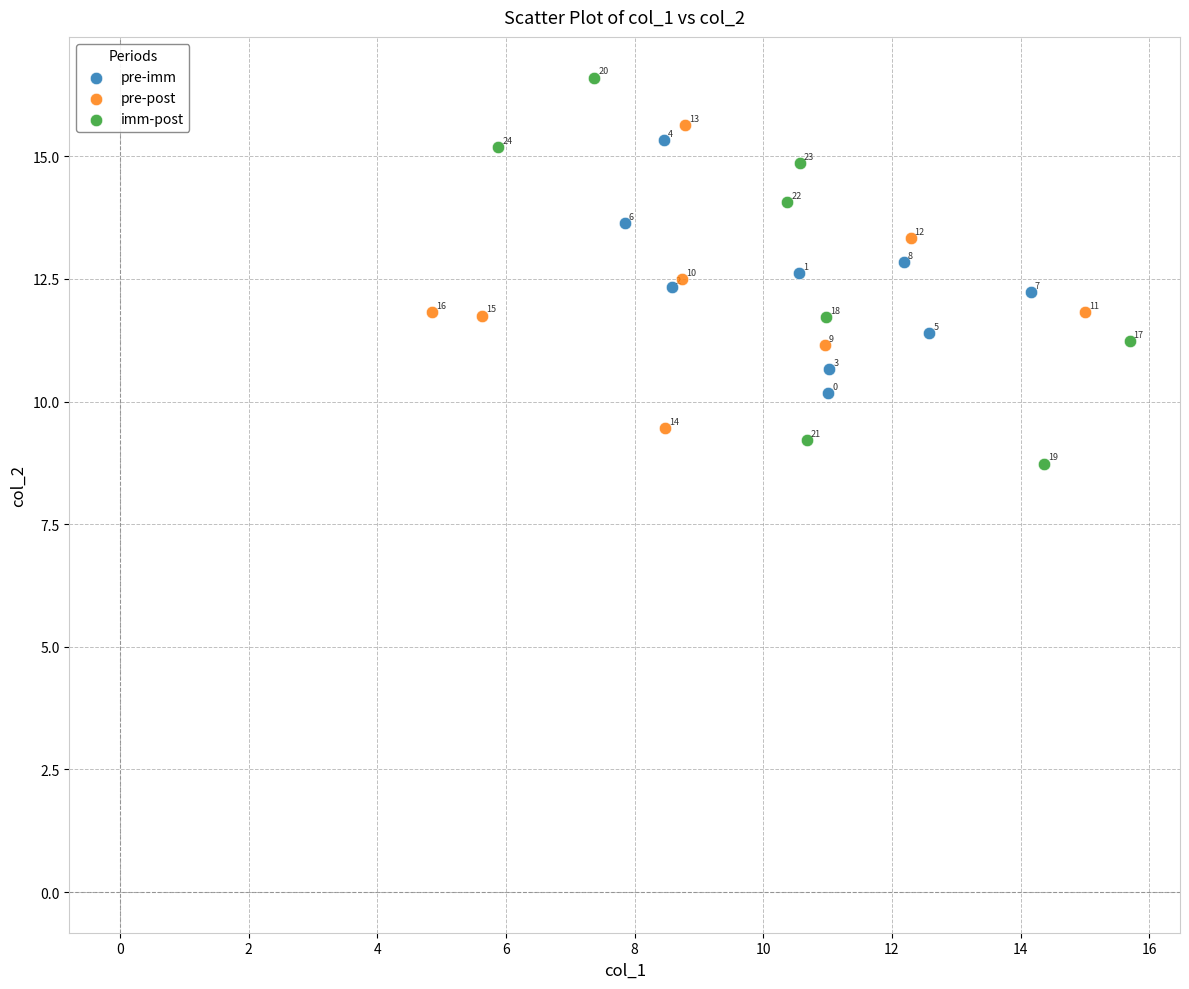

Which series has the widest spread of Y values?

imm-post